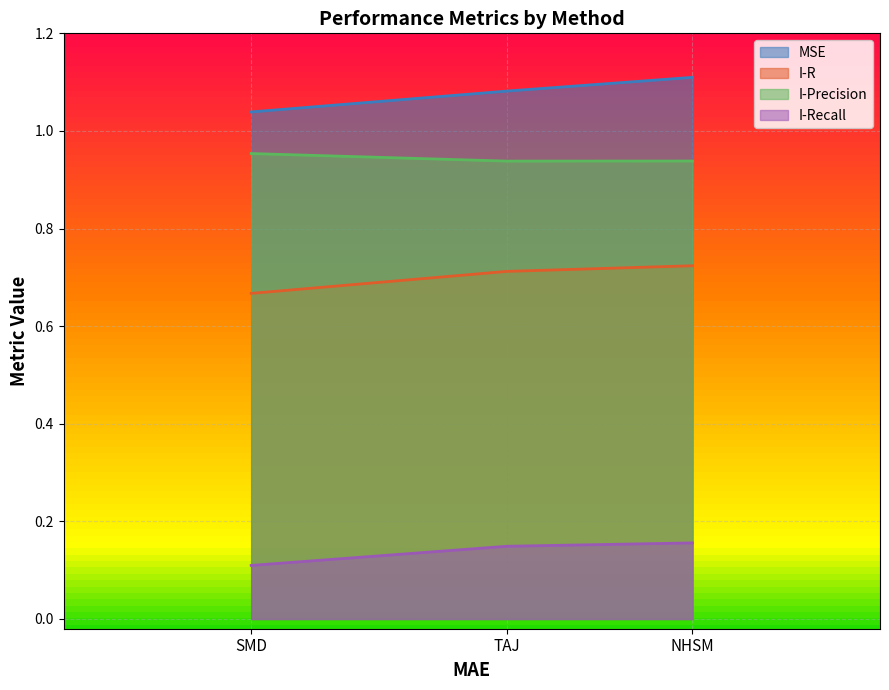

Reading left to right, what are all the values shown in this chart?

MSE: NHSM=1.1	TAJ=1.1	SMD=1.0
I-R: NHSM=0.7	TAJ=0.7	SMD=0.7
I-Precision: NHSM=0.9	TAJ=0.9	SMD=1.0
I-Recall: NHSM=0.2	TAJ=0.1	SMD=0.1